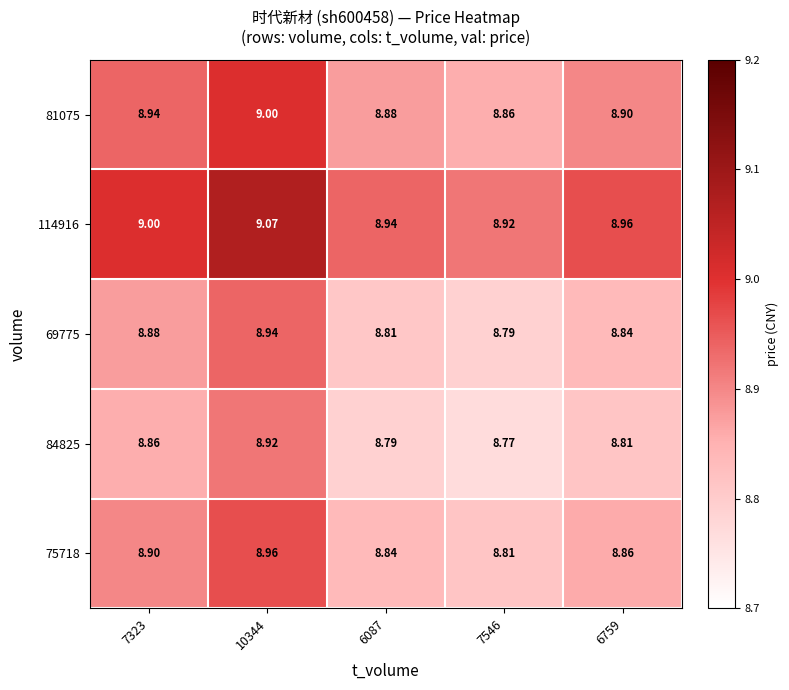

What is the difference between the highest and lowest values at 7323?

0.1